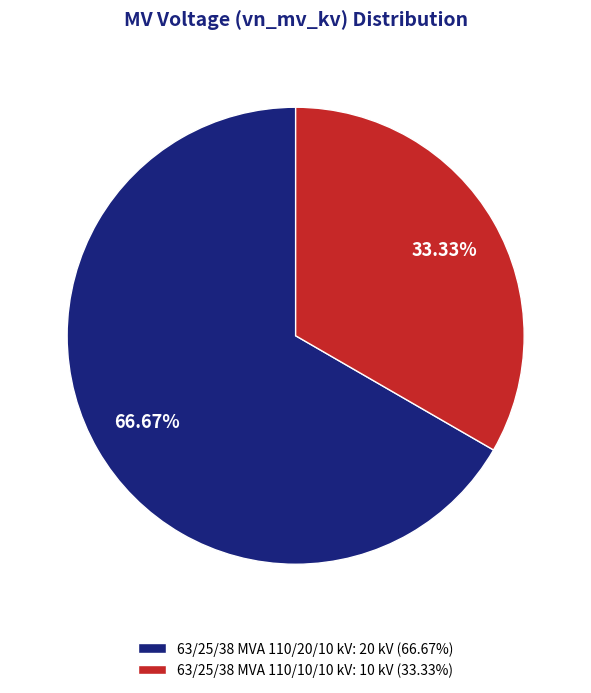

Do 63/25/38 MVA 110/10/10 kV and 63/25/38 MVA 110/20/10 kV together represent more than half of the pie?

Yes